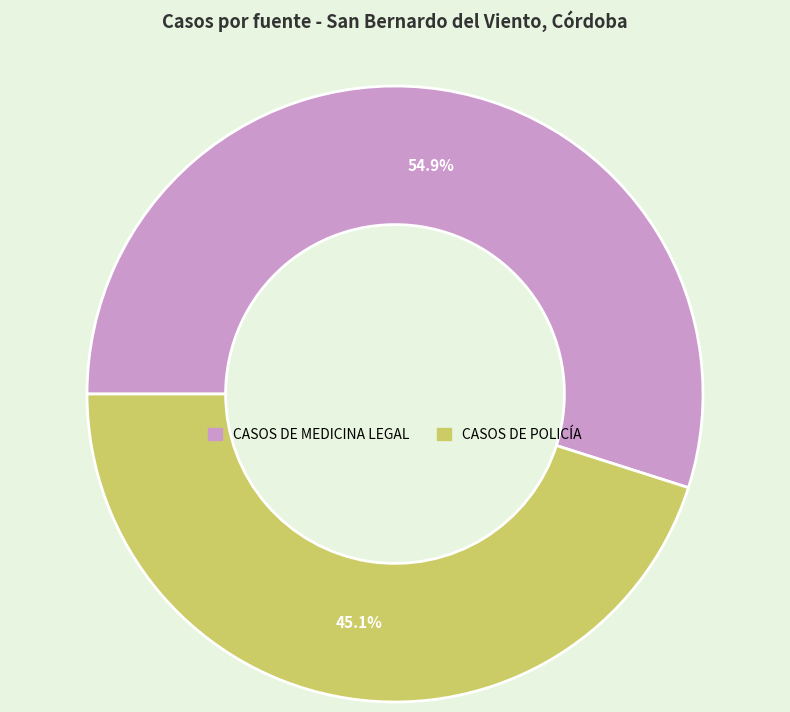

Is there any slice that represents more than half of the pie?

Yes